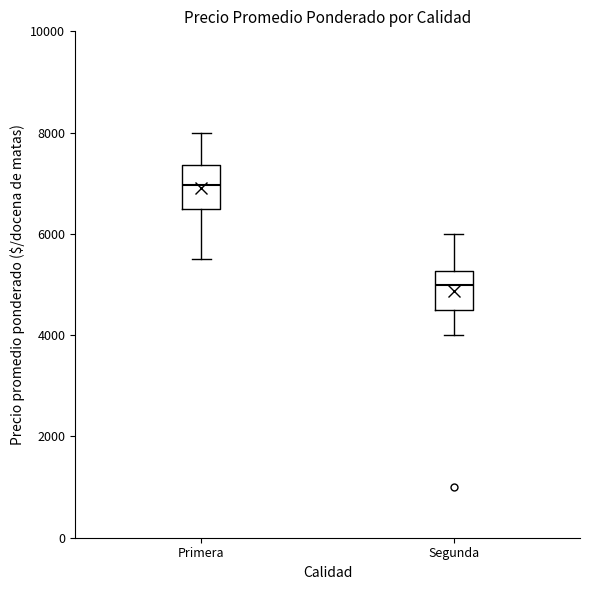

Which box has the highest median line?

Primera